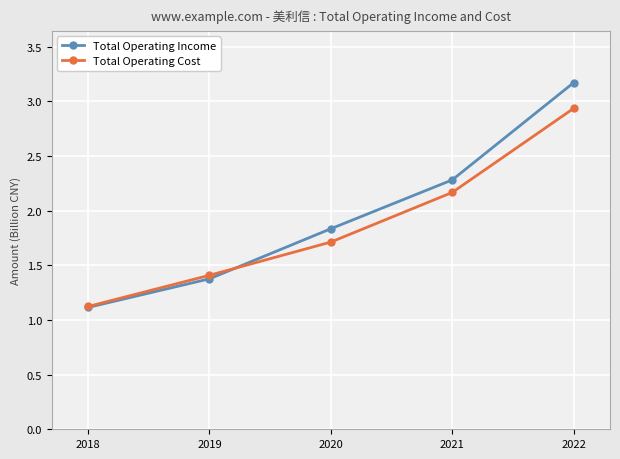

The Total Operating Income series shows 1.1 at 2018. True or false?

True